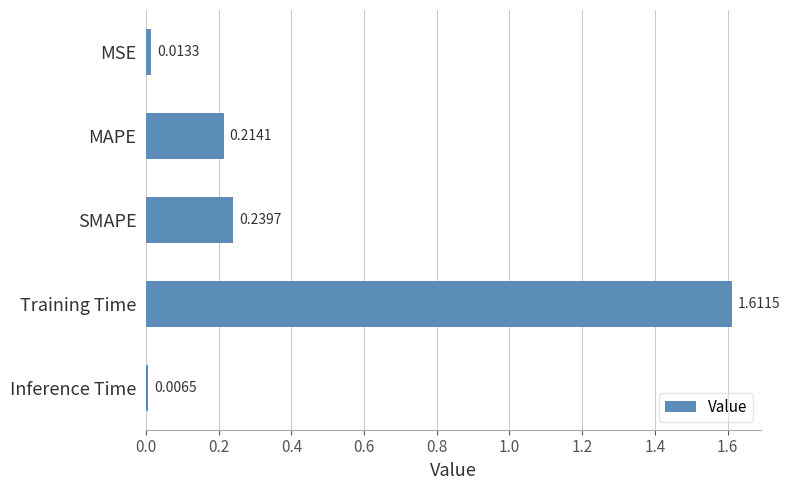

Which category has the lowest value across all series?

Inference Time